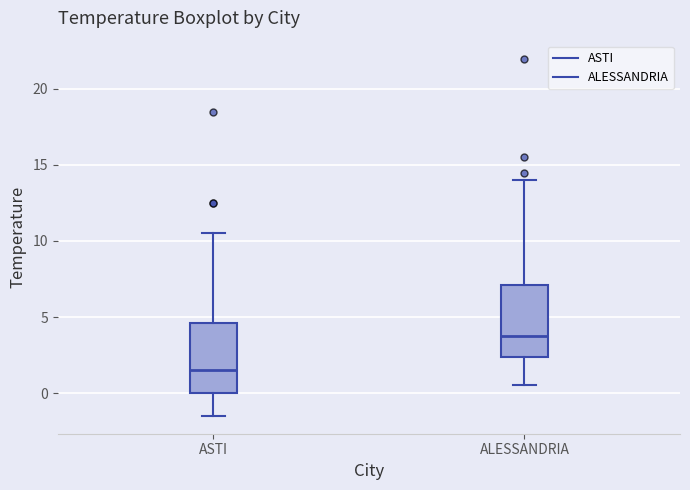

Reading left to right, read every box against the y-axis: the position of its median line, the range the box covers, and the ends of its whiskers. The values are not printed on the chart, so give them approximately, as read against the axis.

ASTI: median 1.5, box 0.0 to 4.5, whiskers -1.5 to 10.5
ALESSANDRIA: median 4.0, box 2.5 to 7.0, whiskers 0.5 to 14.0